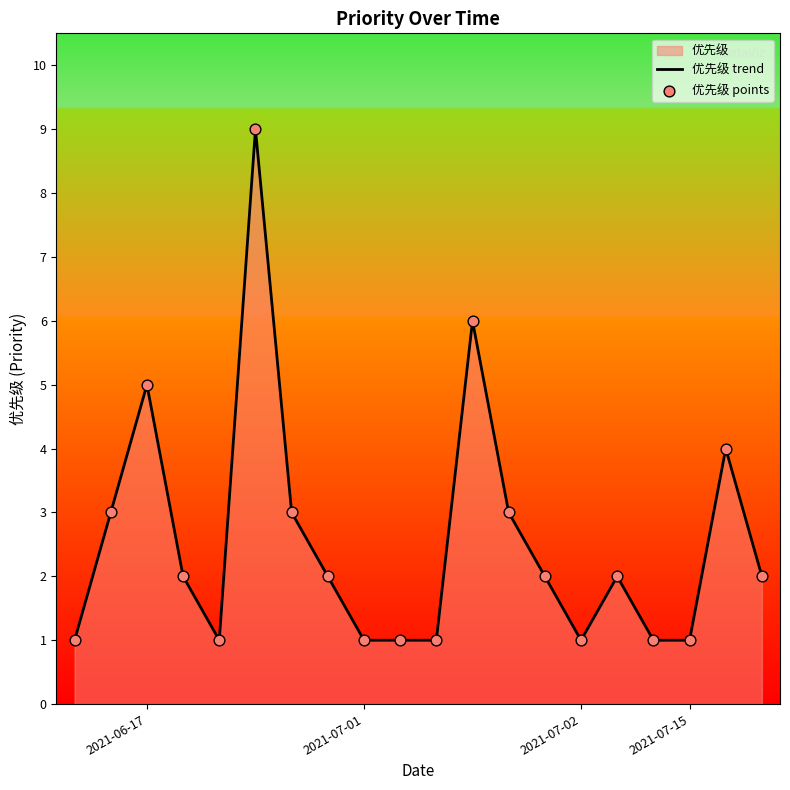

At how many categories does at least one series exceed 5?

2